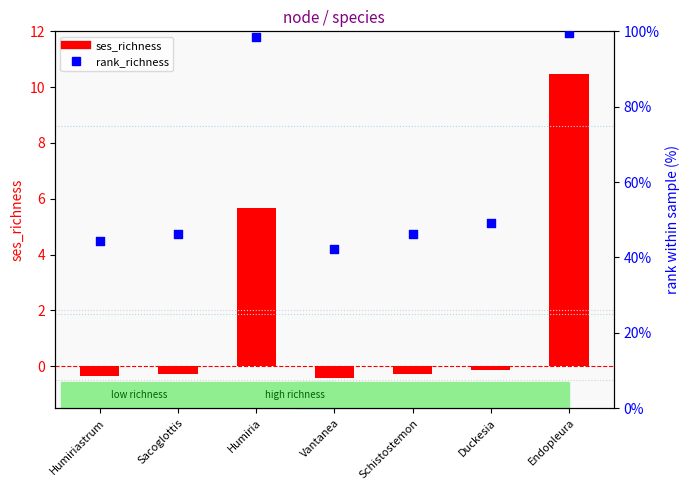

What is the total value across all series at Sacoglottis?

45.8